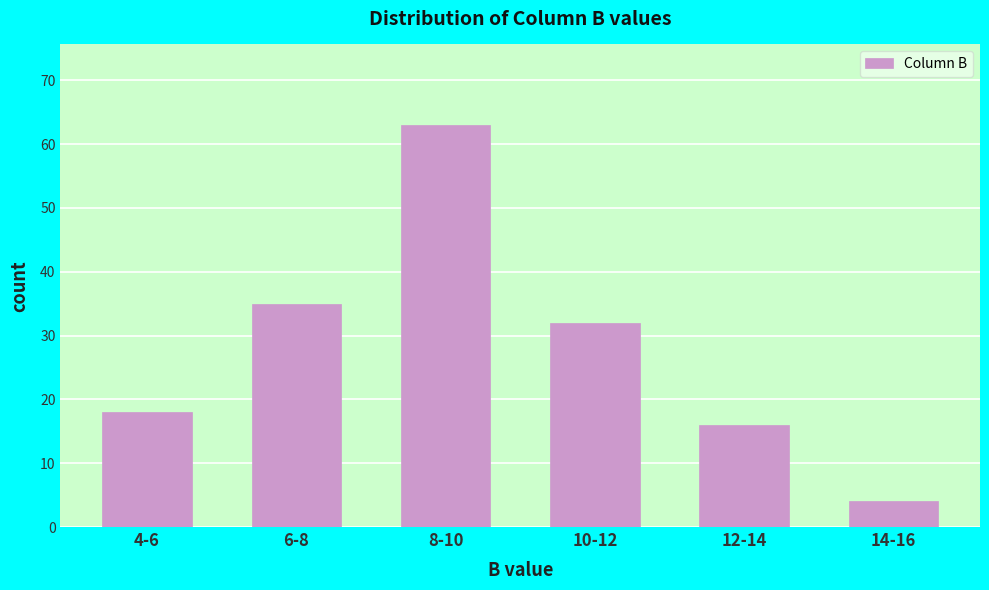

Reading left to right, transcribe all the data shown in this chart.

18	35	63	32	16	4